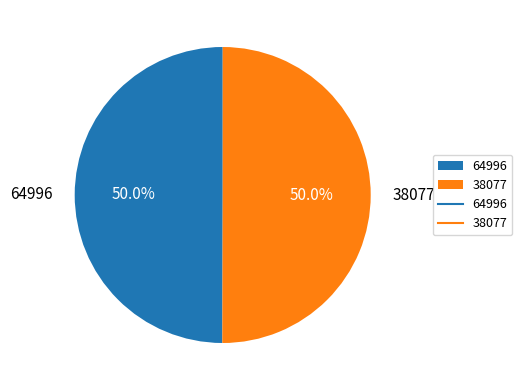

What percentage is NOT represented by 64996?

50.0%